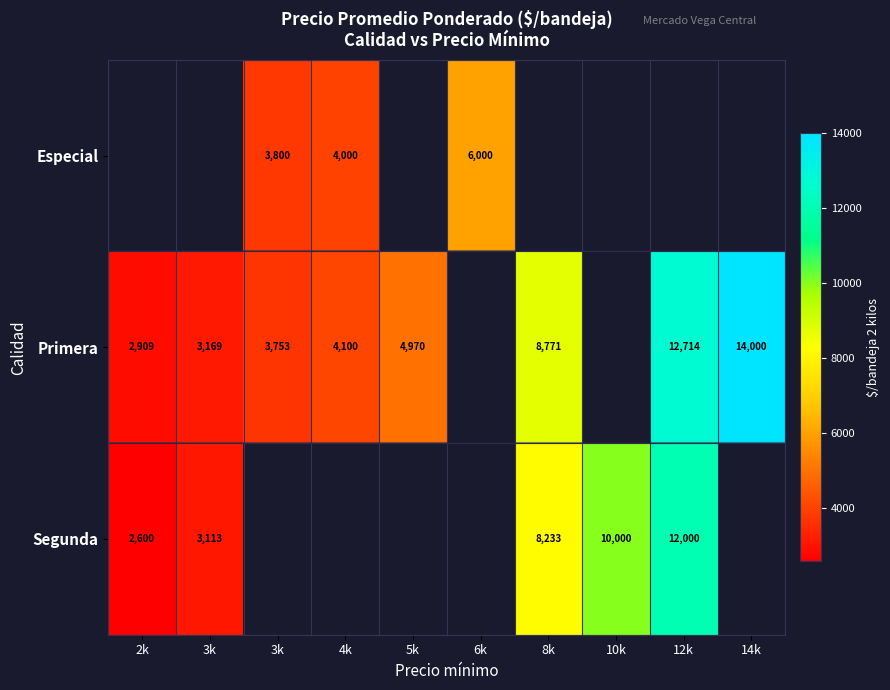

What is the highest value of the Segunda series?

12000.0